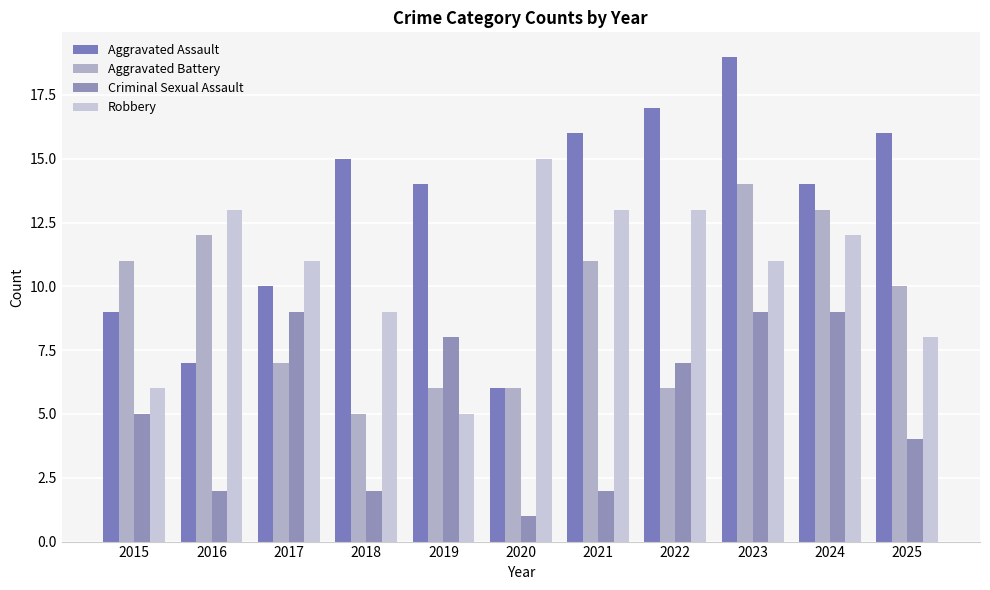

How many data points in Criminal Sexual Assault are less than 5?

5